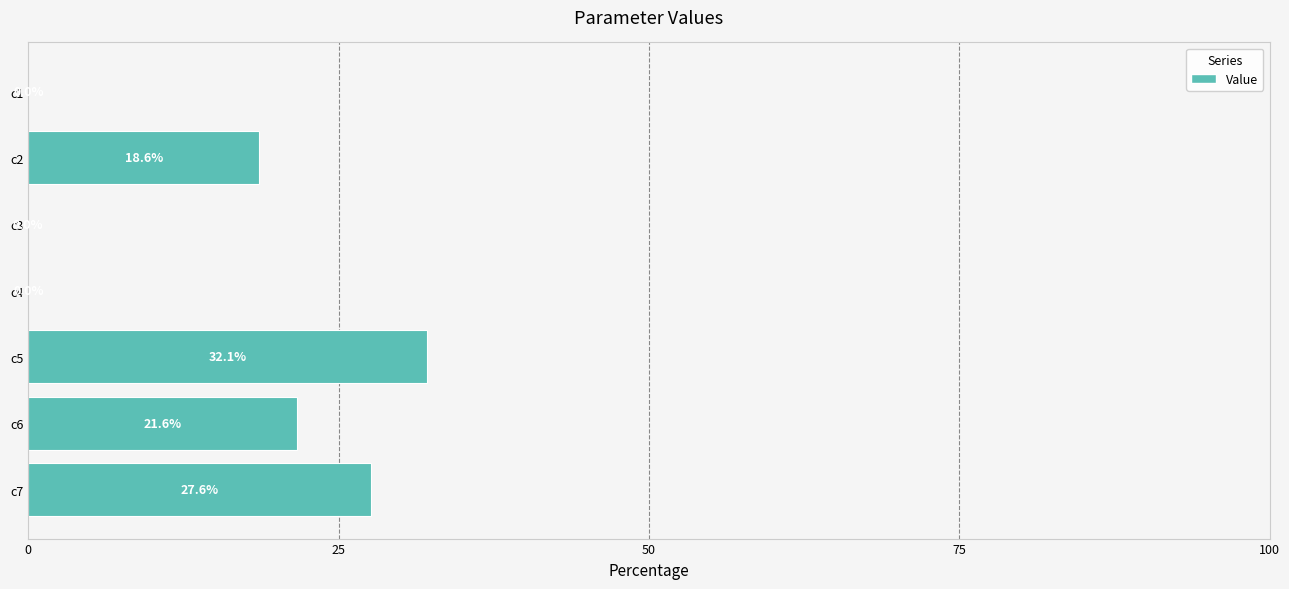

What is the change in value from c3 to c5?

+32.1